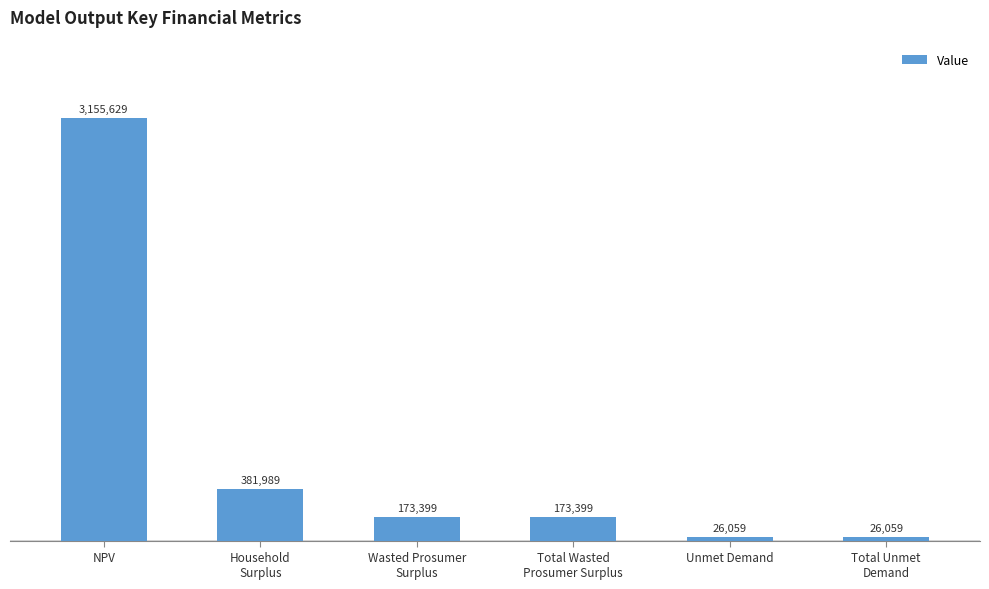

What position from the right is NPV?

6